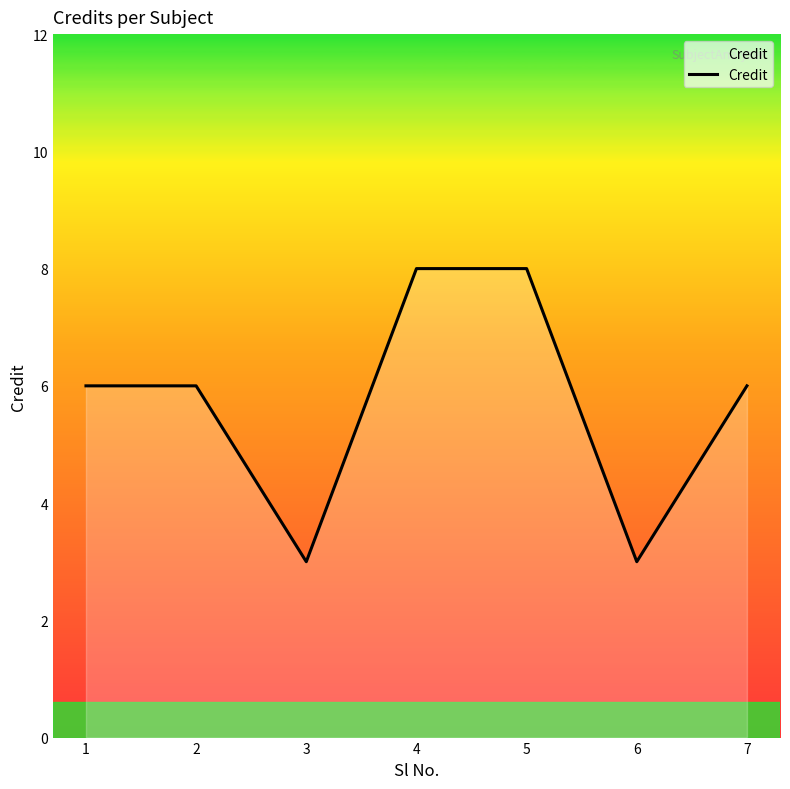

Reading left to right, extract all data points from this chart.

1=6	2=6	3=3	4=8	5=8	6=3	7=6